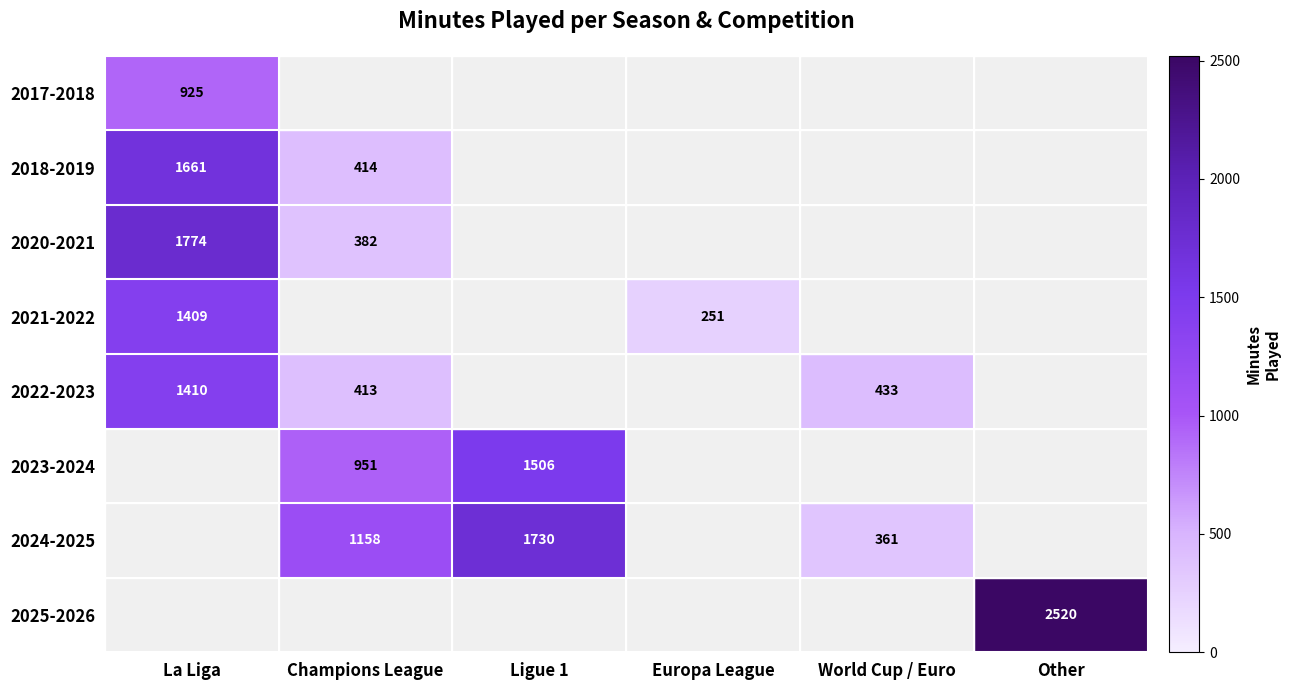

At how many categories does at least one series exceed 953?

4